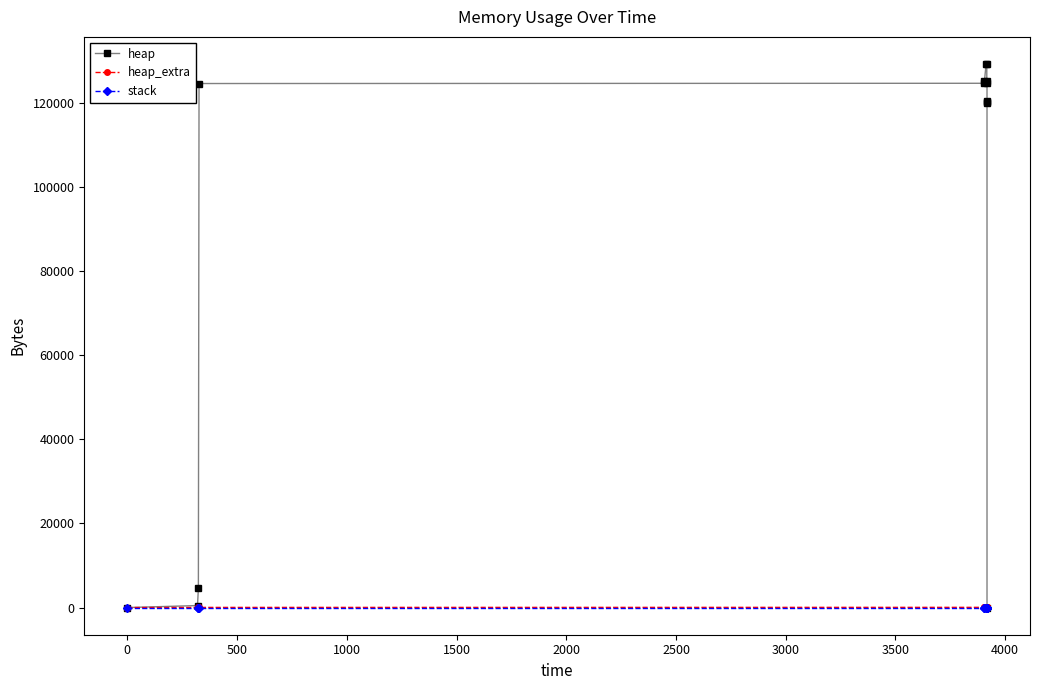

Which series has the widest spread of values?

heap